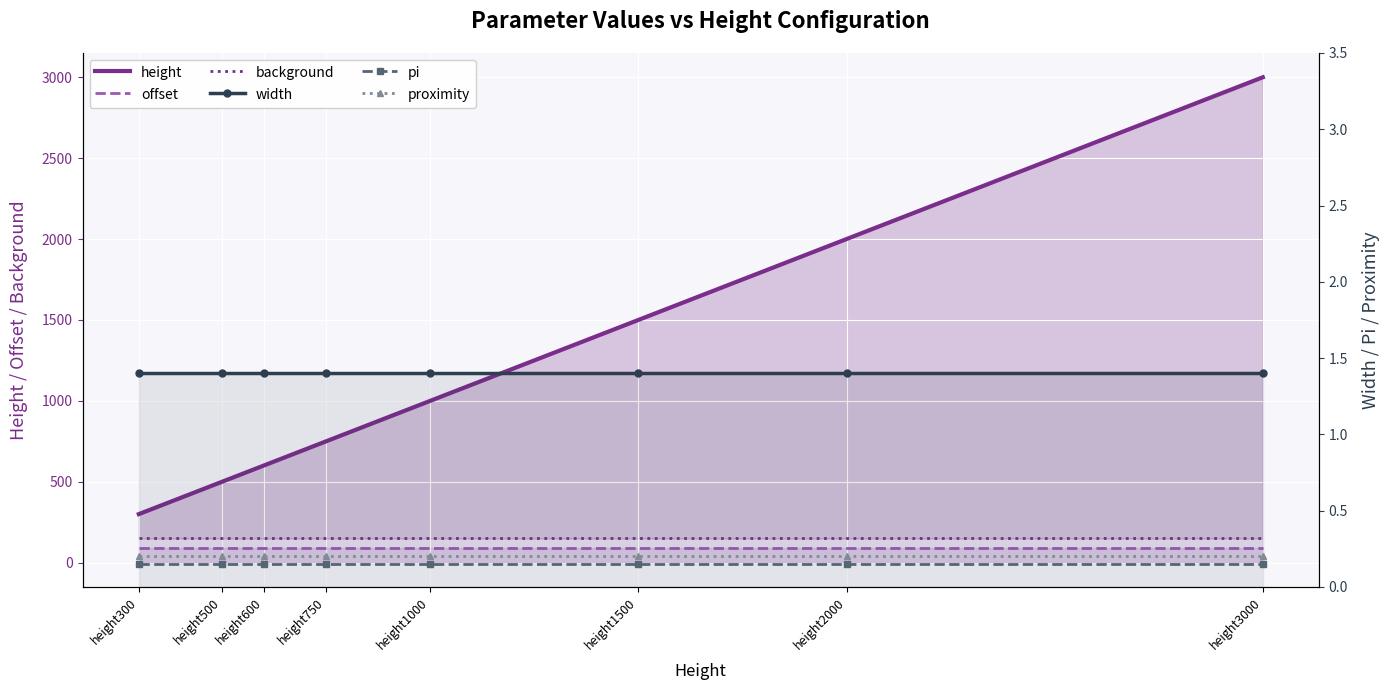

Which series changed the most between height300 and height2000?

height